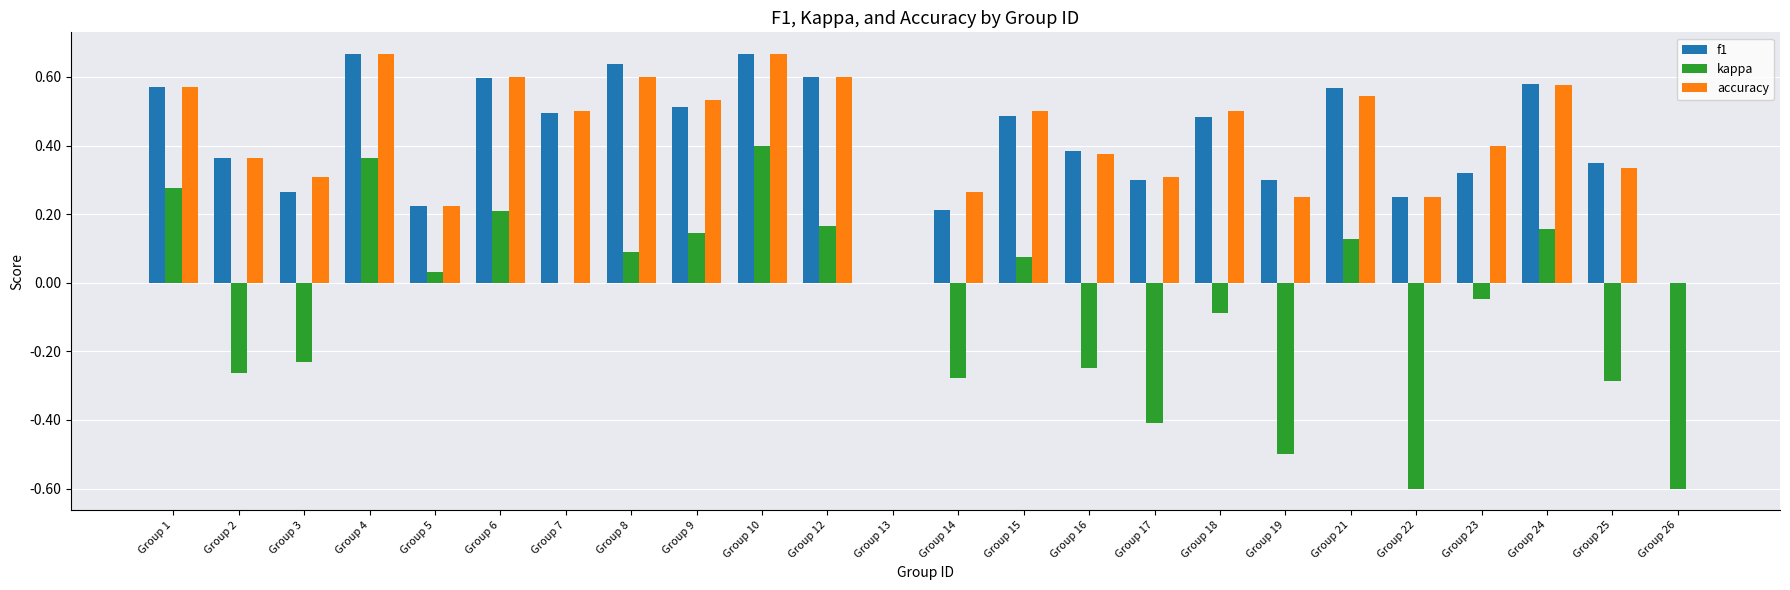

At which category is the sum across all series the highest?

Group 10